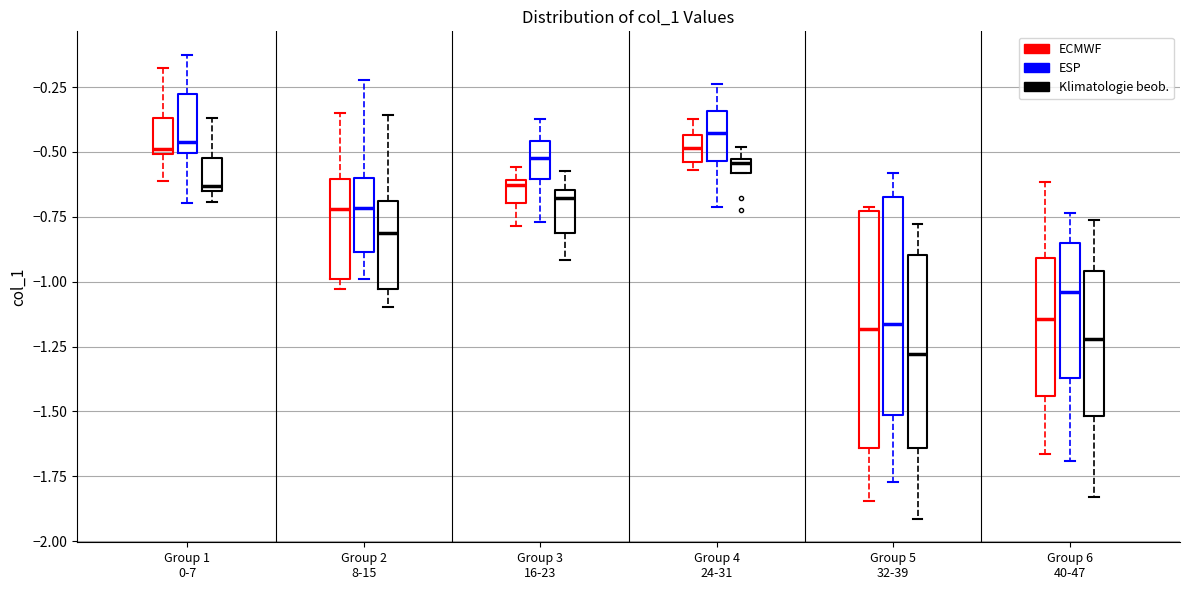

Which box has the lowest median line?

Group 5 32-39 (Klimatologie beob.)